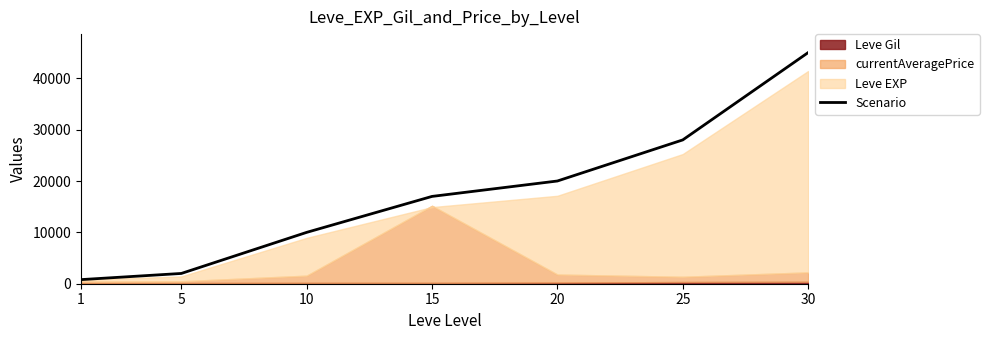

Reading left to right, list all the values displayed in this chart.

800	2000	10000	17000	20000	28000	45000